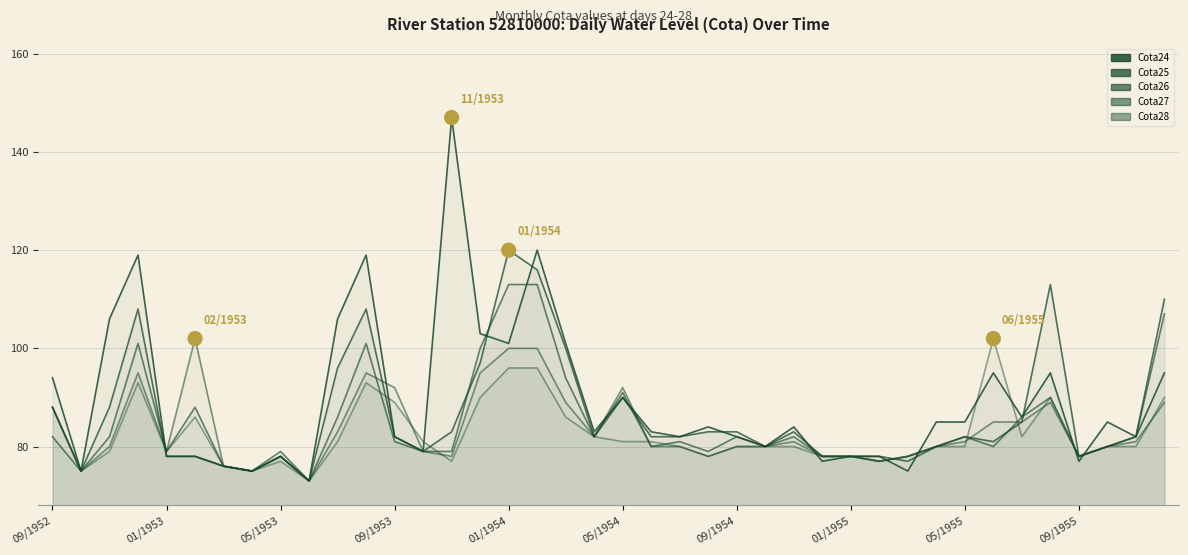

What are all the series names shown in the legend?

Cota24, Cota25, Cota26, Cota27, Cota28